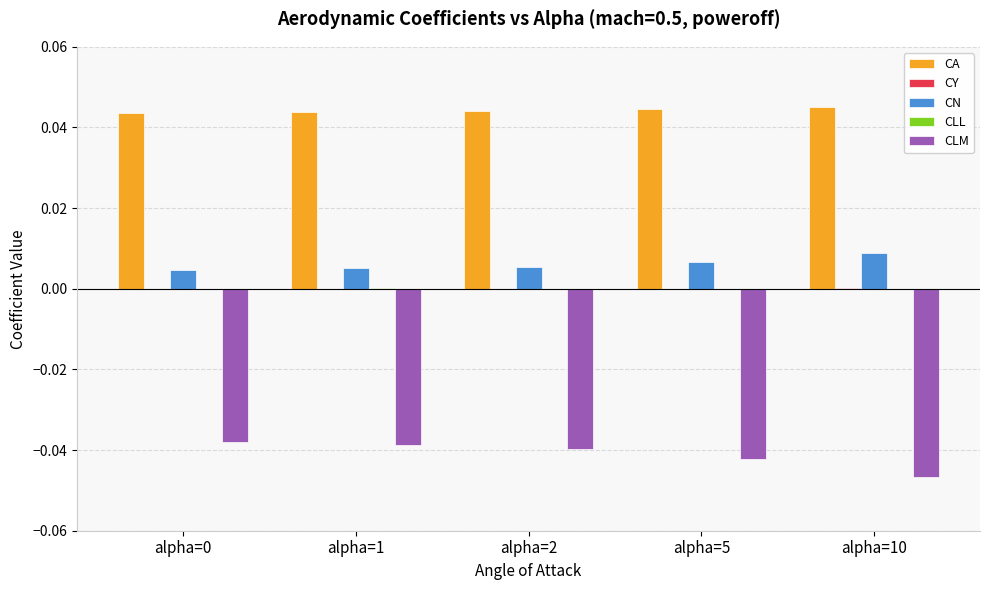

The value of CLM at alpha=1 is -0.0. True or false?

True